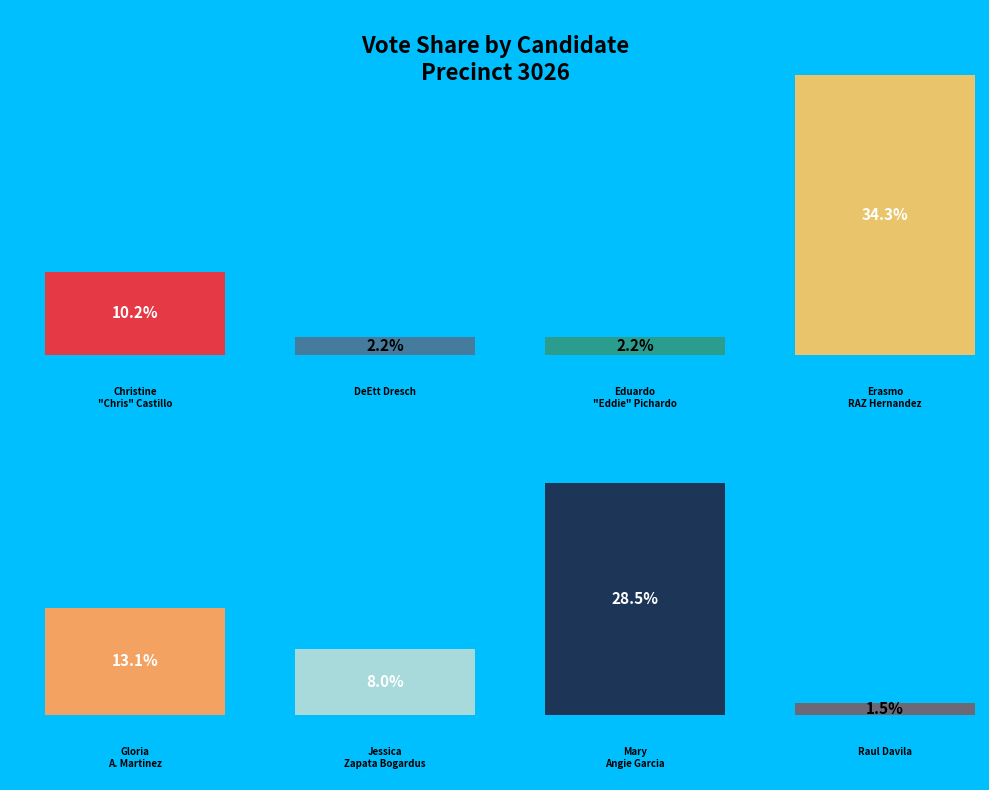

What percentage is the Gloria A. Martinez slice, to the nearest percent?

13%